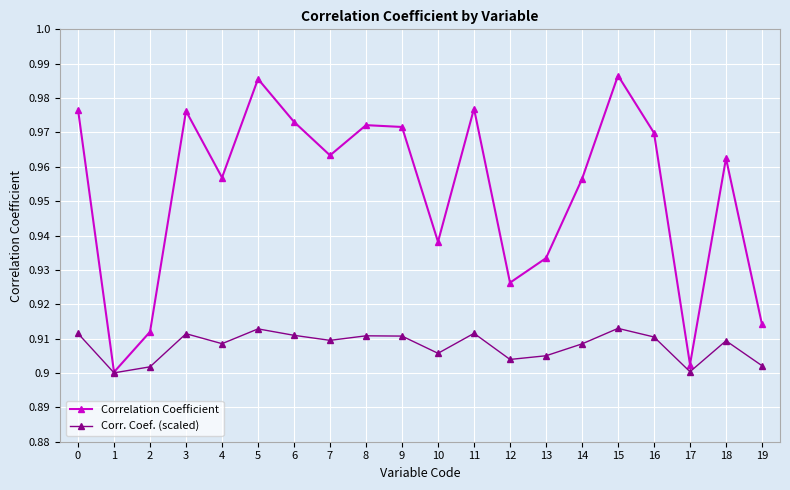

Where is the first local maximum for Correlation Coefficient?

3